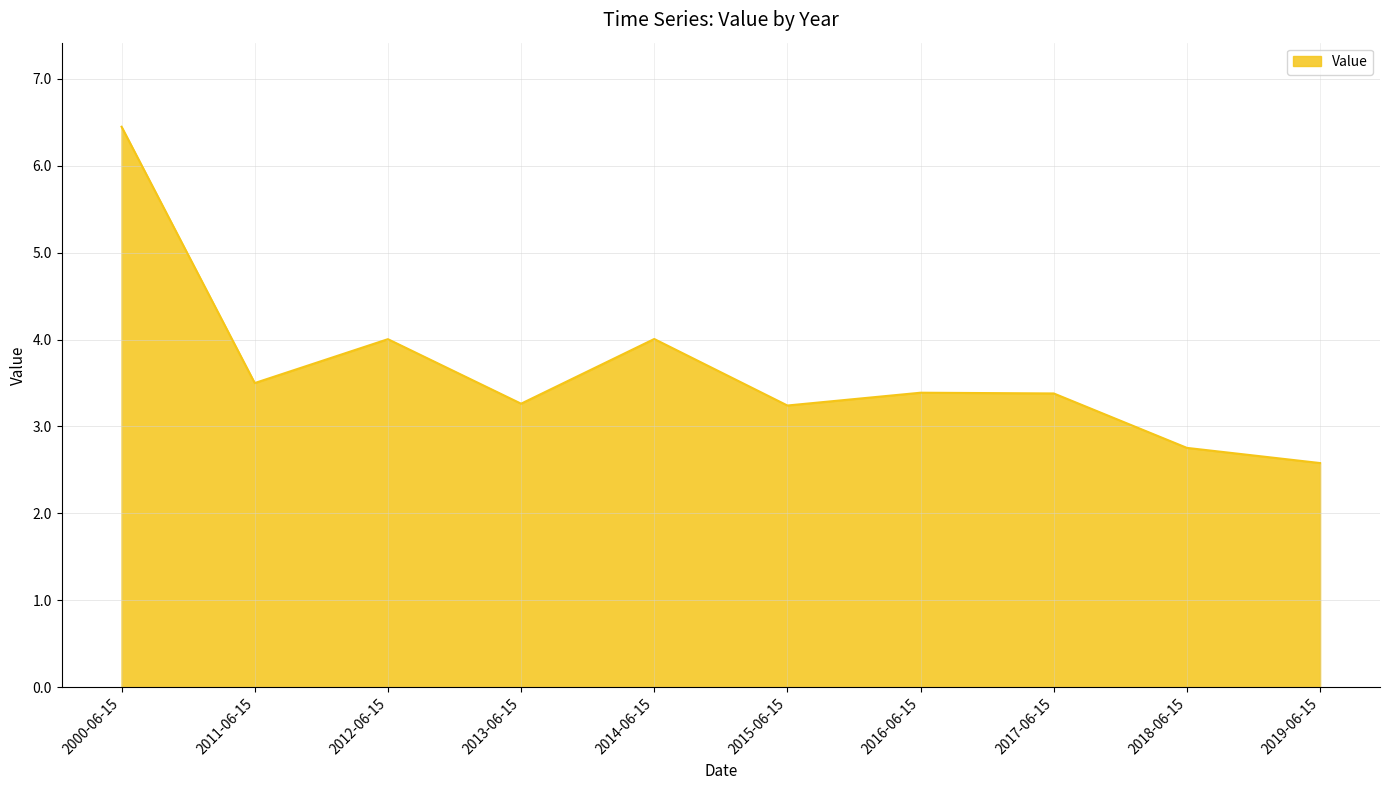

What position from the right is 2013-06-15?

7